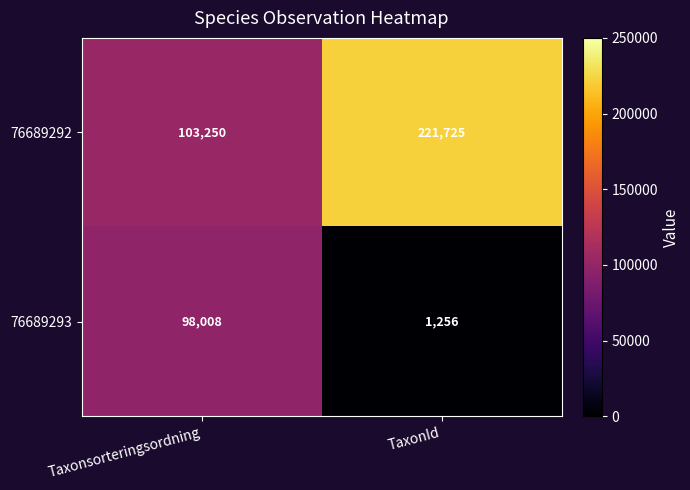

Between Taxonsorteringsordning and TaxonId, which series saw the biggest shift?

76689292